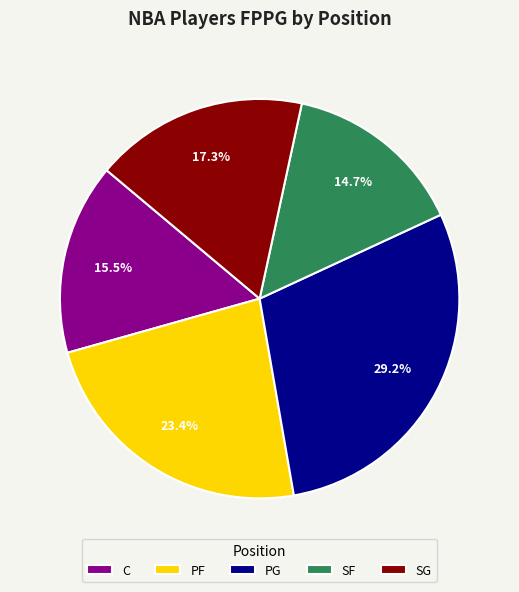

Which slice is the smallest?

SF